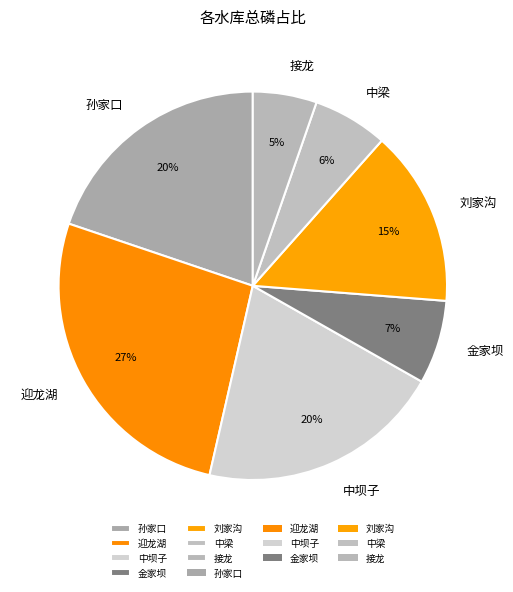

Combined, do 金家坝 and 接龙 account for over 50%?

No